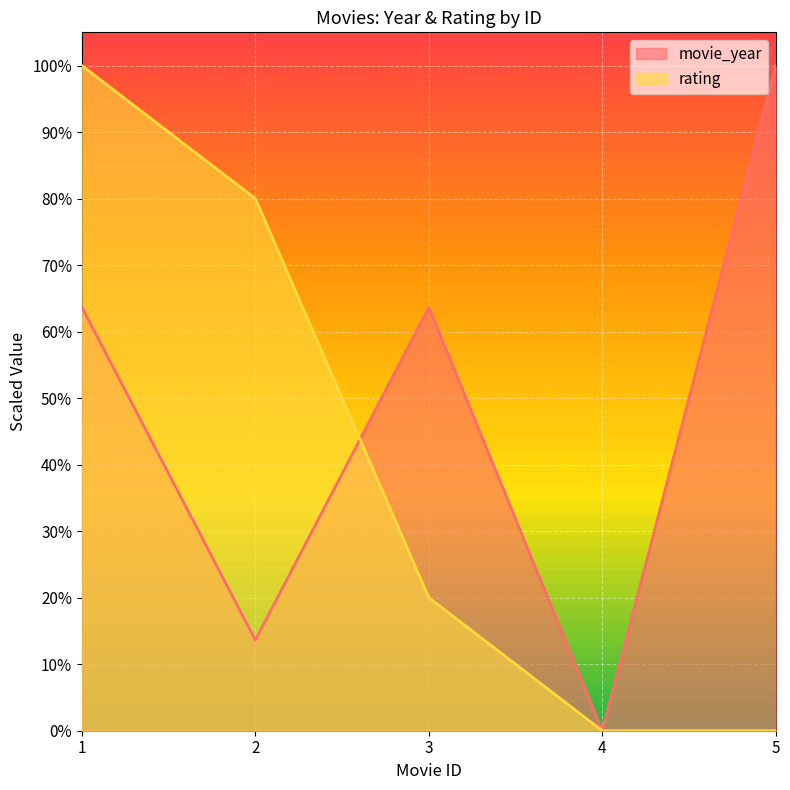

What is the spread (max minus min) of values at 2?

0.7